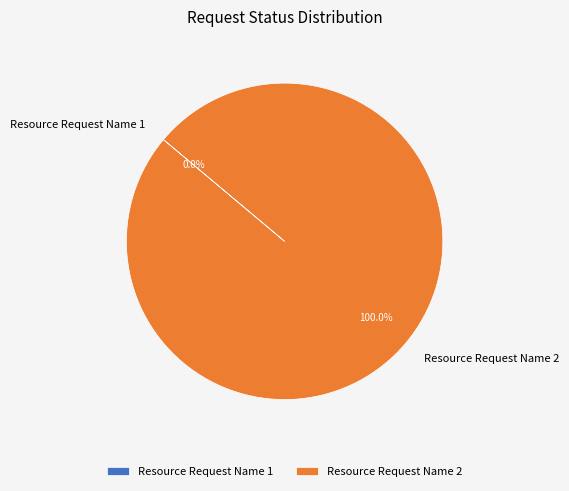

Rank the categories by value from highest to lowest.

Resource Request Name 2, Resource Request Name 1